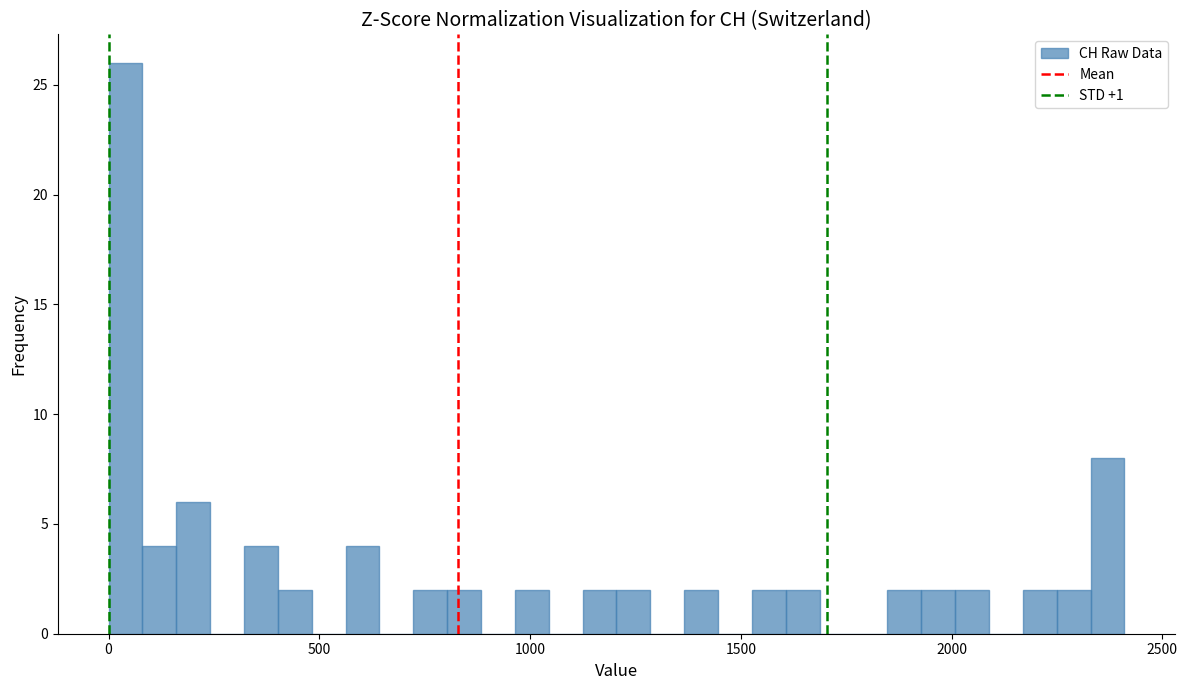

Read against the x-axis, roughly where is the centre of the tallest bar?

50